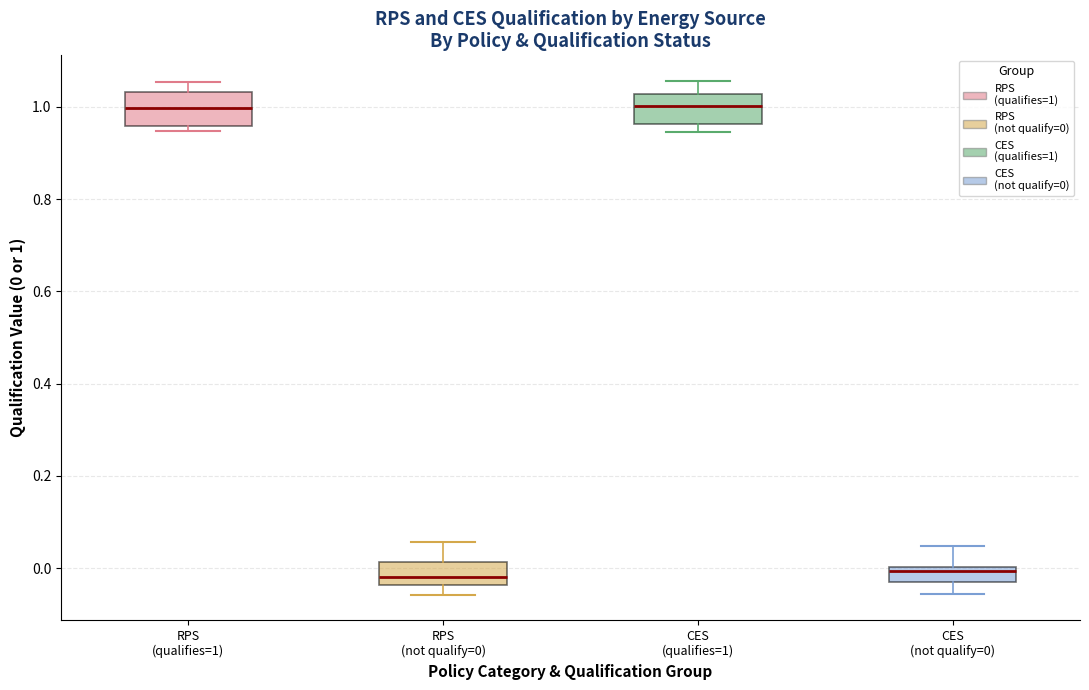

Reading left to right, transcribe this box plot: for each box, give where its median line is, the range the box spans, and where its two whiskers end, as read against the y-axis. The values are not printed on the chart, so give them approximately, as read against the axis.

RPS (qualifies=1): median 1.00, box 0.96 to 1.04, whiskers 0.94 to 1.06
RPS (not qualify=0): median -0.02, box -0.04 to 0.02, whiskers -0.06 to 0.06
CES (qualifies=1): median 1.00, box 0.96 to 1.02, whiskers 0.94 to 1.06
CES (not qualify=0): median 0.00 (just below the box's upper edge), box -0.02 to 0.00, whiskers -0.06 to 0.04